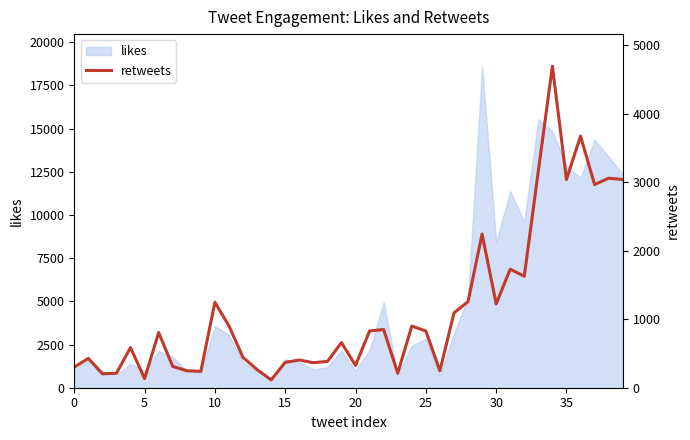

What is the highest value of the likes series?

18614